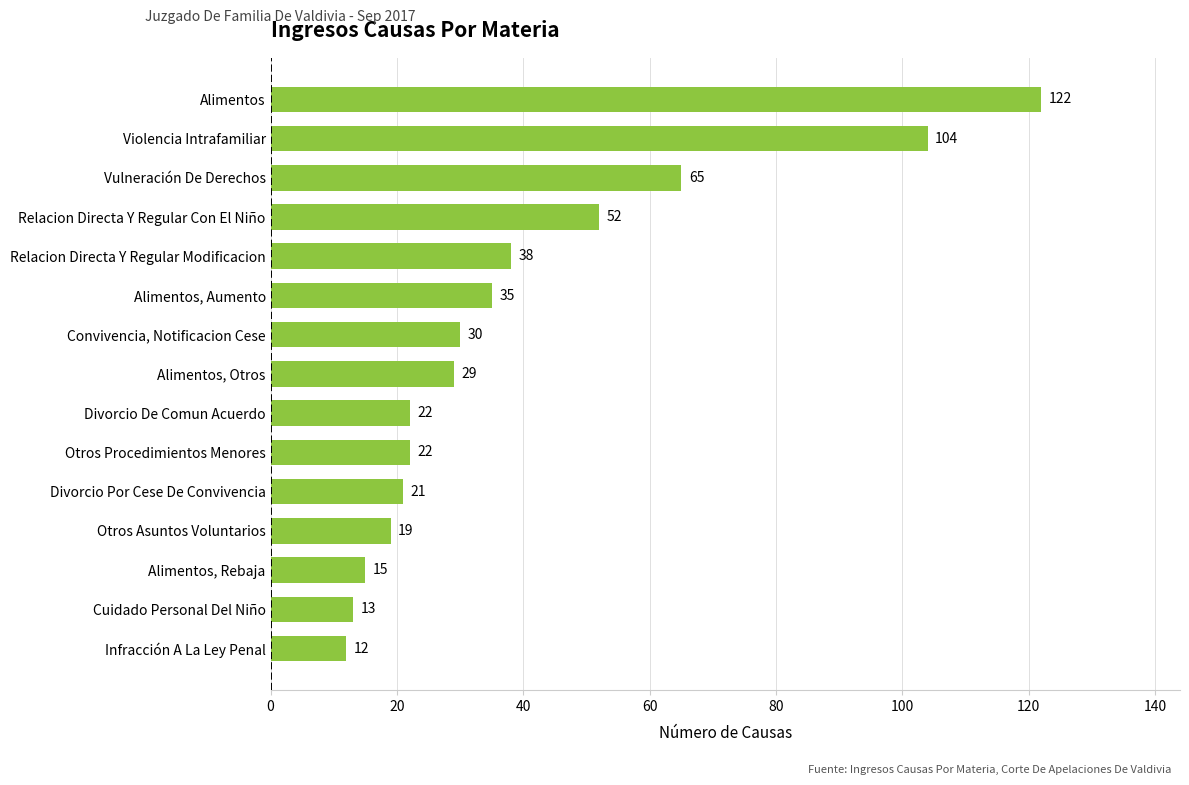

Is it true that the value at Infracción A La Ley Penal is 12?

True